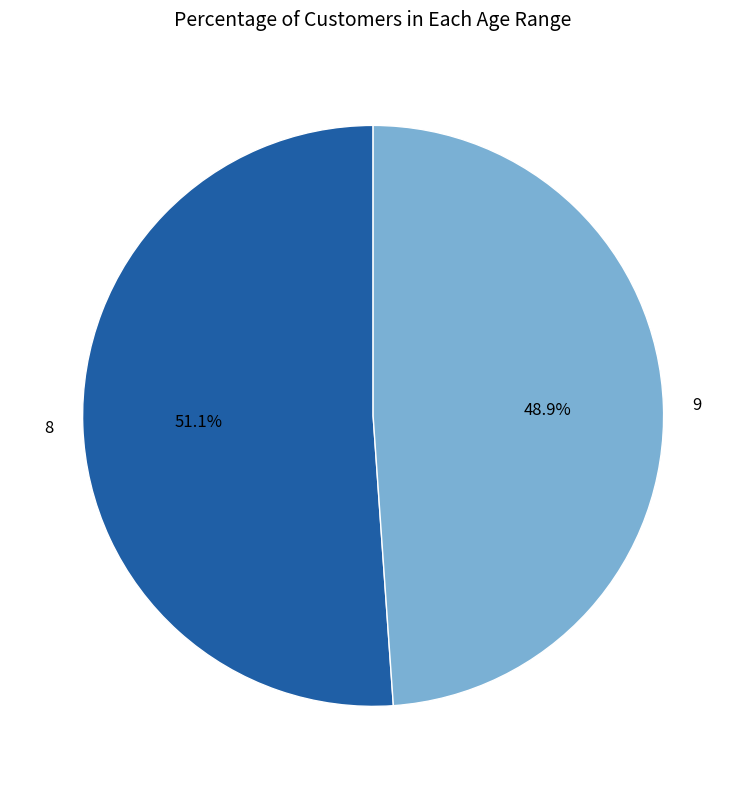

Which slice is the largest?

8